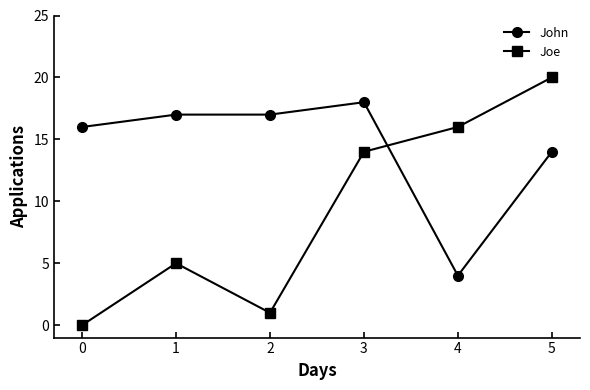

How many interior local valleys does the Joe series have?

1